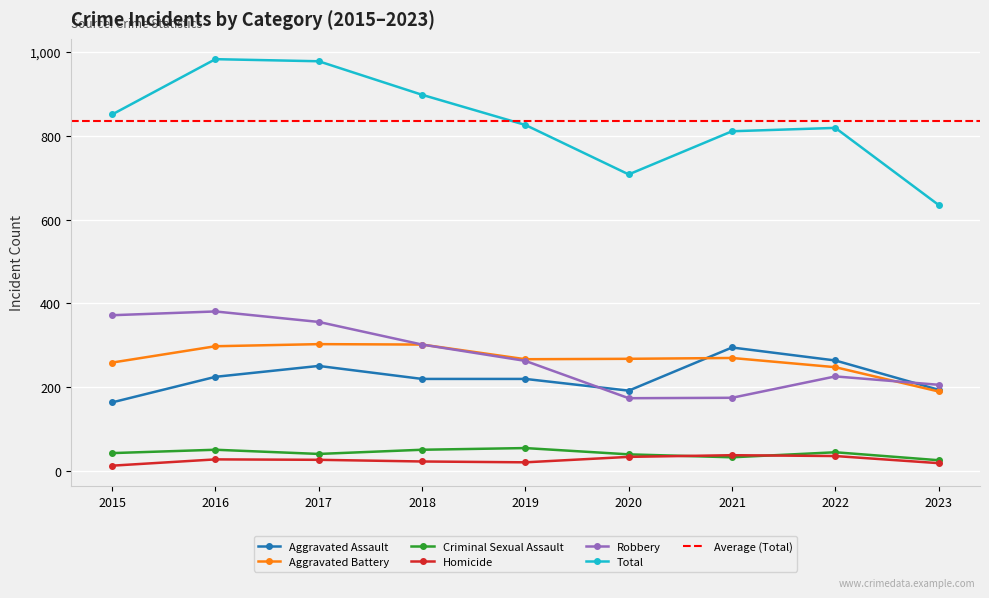

What is the value of the Total point at the 1st from the left?

851